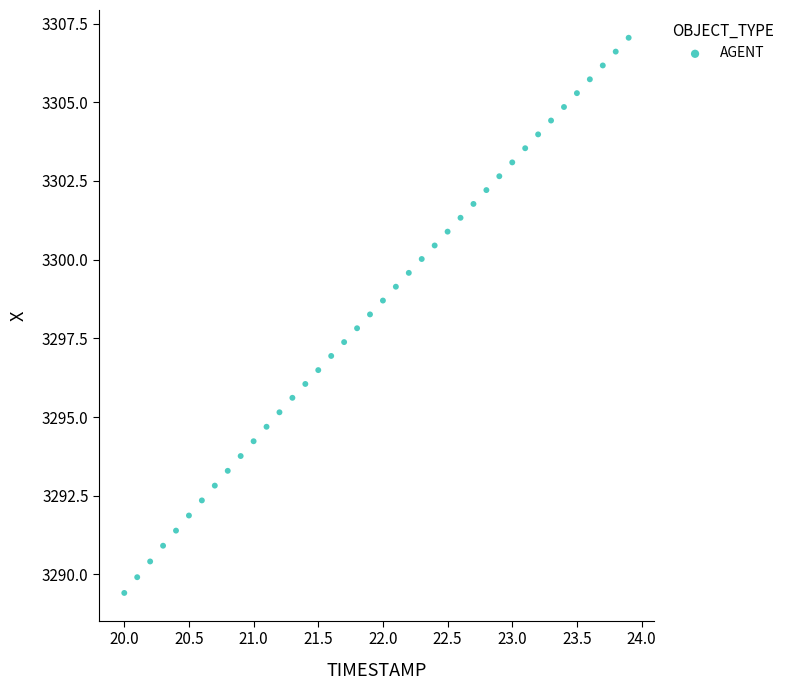

What is the range of X values (max minus min)?

3.9